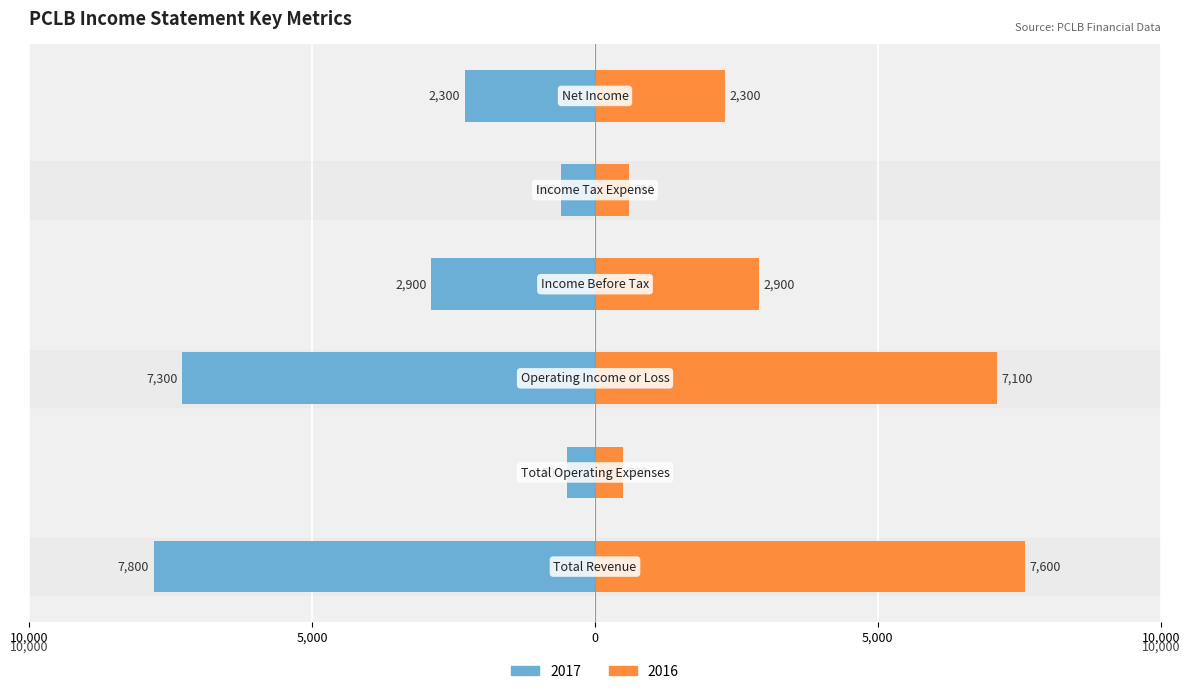

At how many categories does at least one series exceed 5087?

2